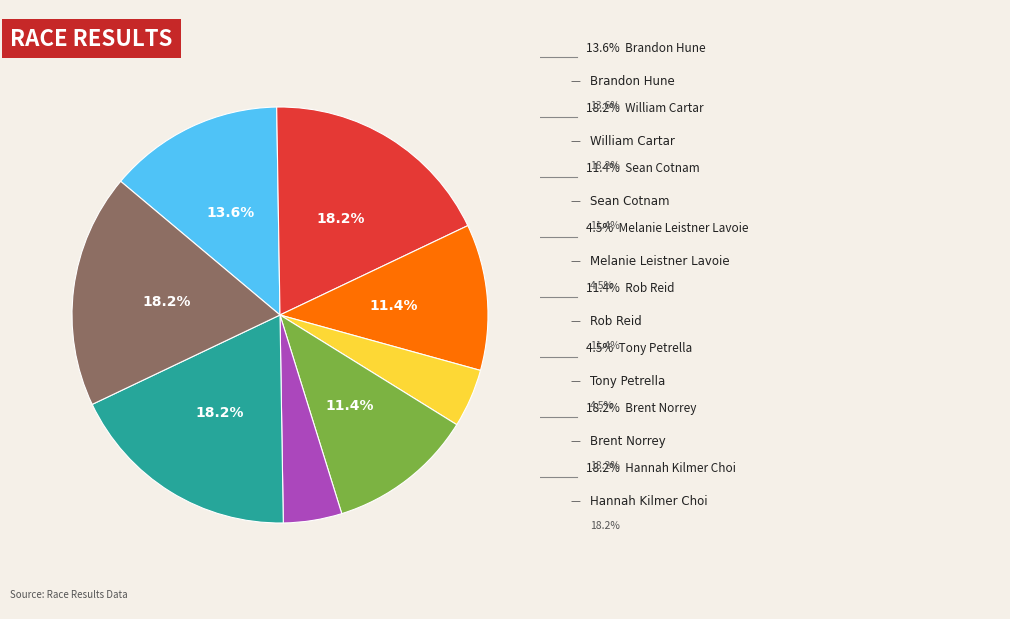

Is there a majority slice in this chart?

No